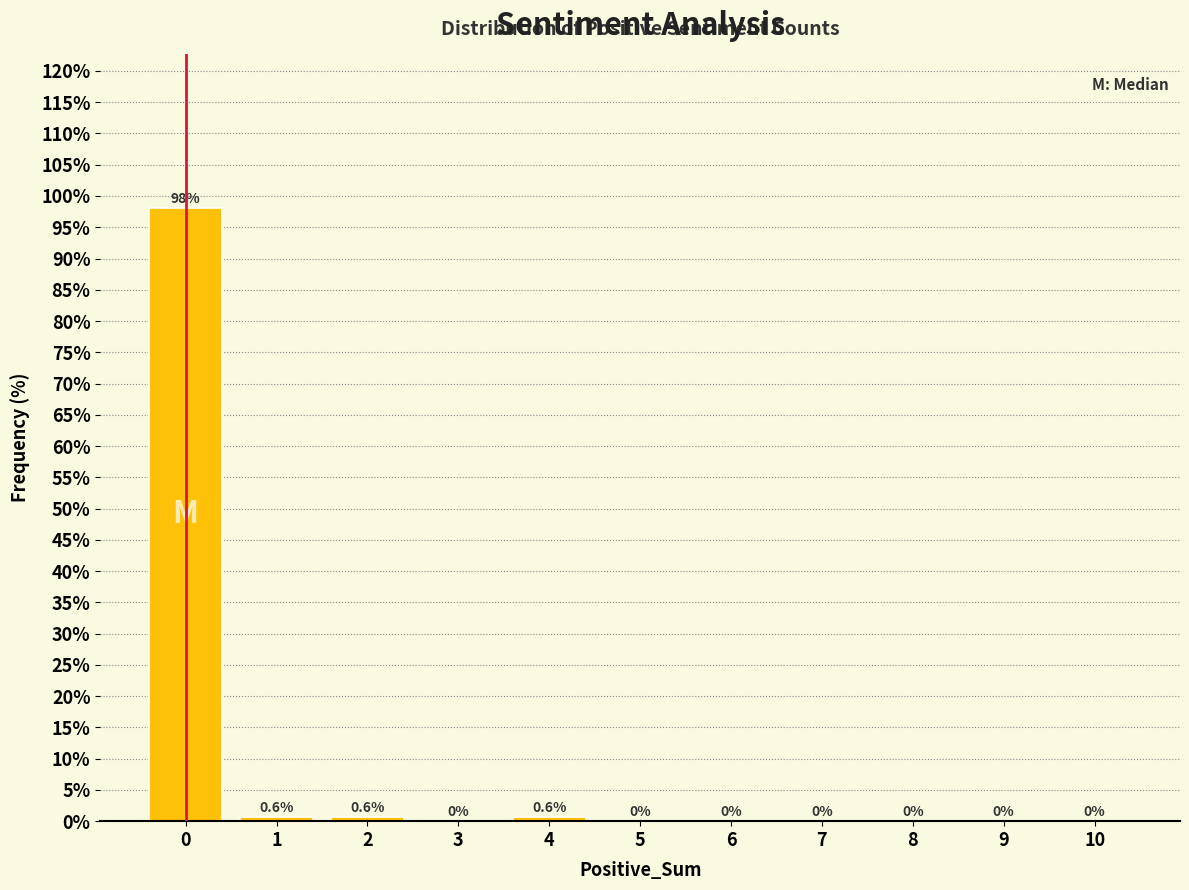

Reading left to right, transcribe all the data shown in this chart.

0=98.1	1=0.6	2=0.6	3=0.0	4=0.6	5=0.0	6=0.0	7=0.0	8=0.0	9=0.0	10=0.0